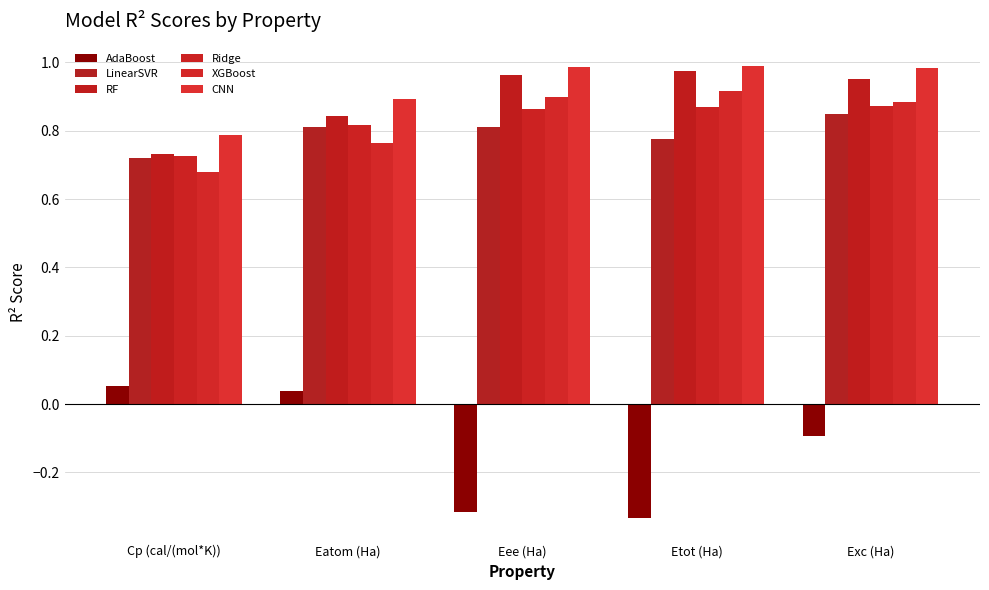

Which category has the lowest value across all series?

Etot (Ha)